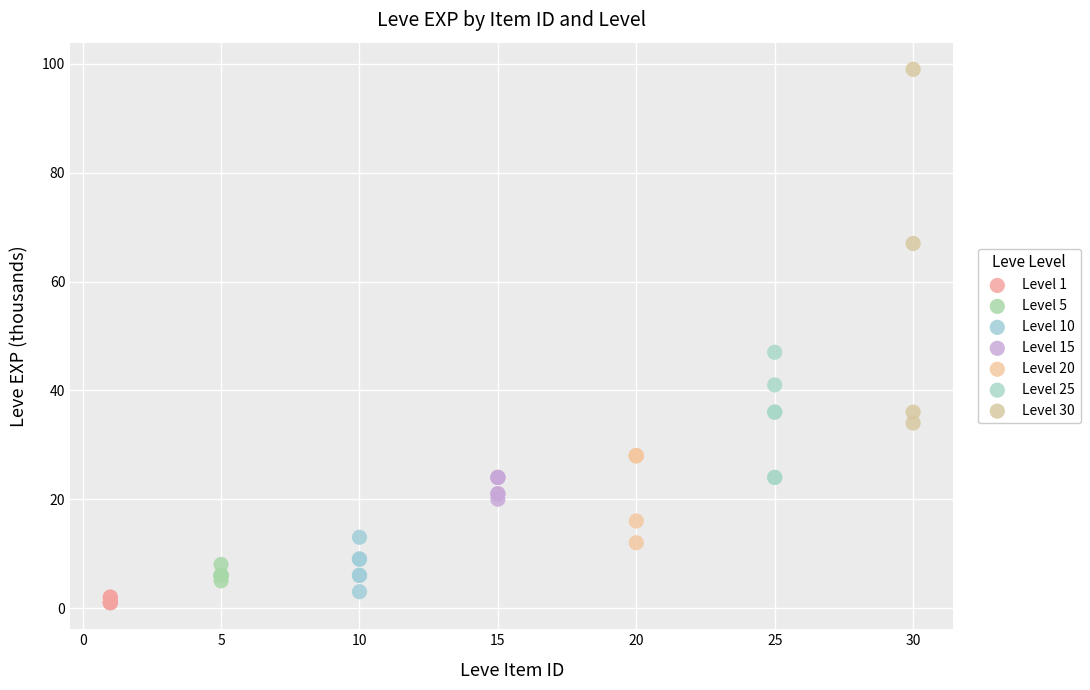

Which series reaches the maximum Y coordinate?

Level 30